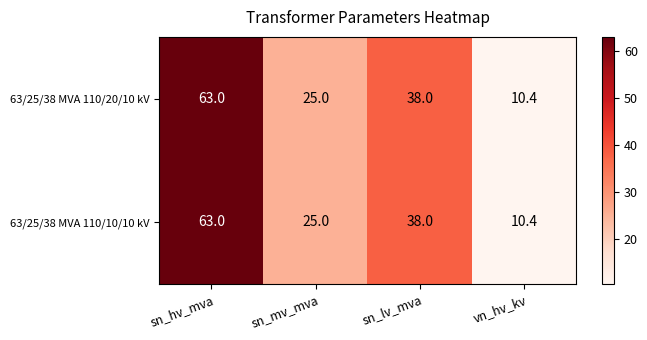

How many data points does each series have?

4